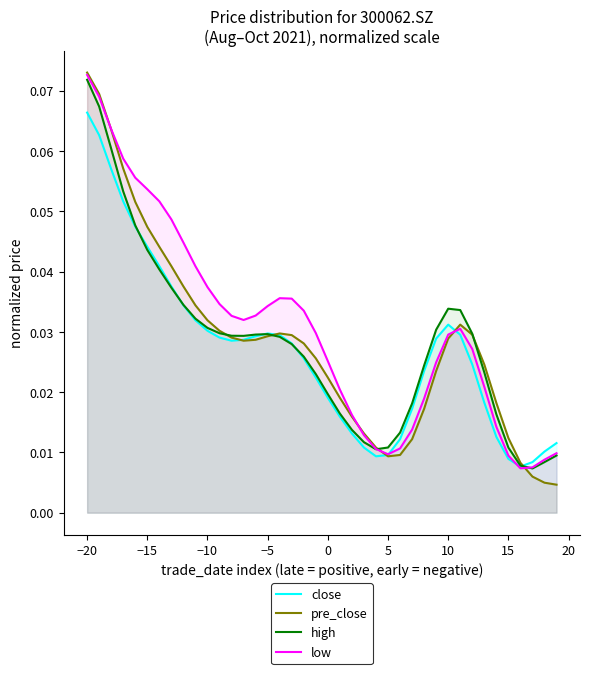

List the series in order of their peak value, highest first.

pre_close, low, high, close